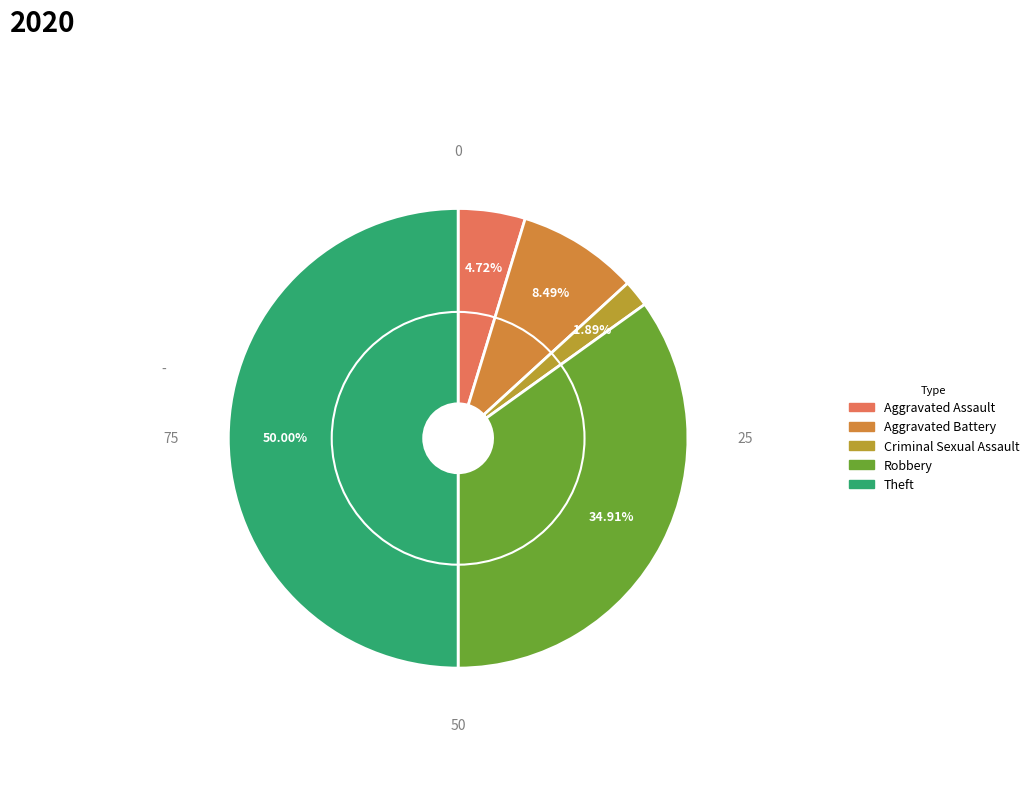

Is it true that Theft is 41% of the pie?

False